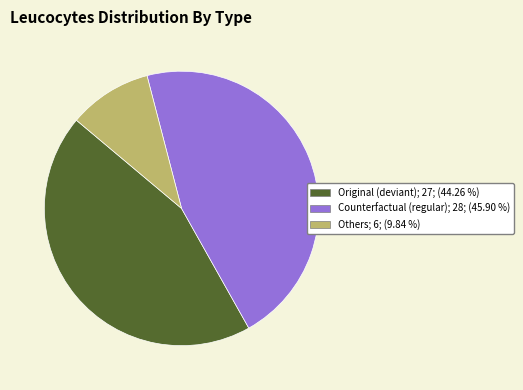

Is there a majority slice in this chart?

No